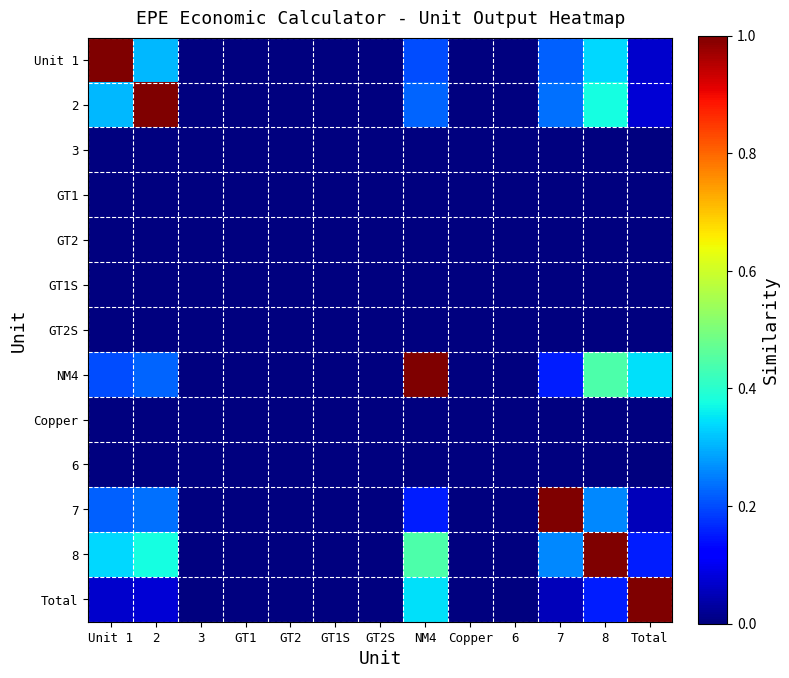

Reading left to right, what are all the values shown in this chart?

Unit 1: Unit 1=1.0	2=0.3	3=0.0	GT1=0.0	GT2=0.0	GT1S=0.0	GT2S=0.0	NM4=0.2	Copper=0.0	6=0.0	7=0.2	8=0.3	Total=0.1
2: Unit 1=0.3	2=1.0	3=0.0	GT1=0.0	GT2=0.0	GT1S=0.0	GT2S=0.0	NM4=0.2	Copper=0.0	6=0.0	7=0.2	8=0.4	Total=0.1
3: Unit 1=0.0	2=0.0	3=0.0	GT1=0.0	GT2=0.0	GT1S=0.0	GT2S=0.0	NM4=0.0	Copper=0.0	6=0.0	7=0.0	8=0.0	Total=0.0
GT1: Unit 1=0.0	2=0.0	3=0.0	GT1=0.0	GT2=0.0	GT1S=0.0	GT2S=0.0	NM4=0.0	Copper=0.0	6=0.0	7=0.0	8=0.0	Total=0.0
GT2: Unit 1=0.0	2=0.0	3=0.0	GT1=0.0	GT2=0.0	GT1S=0.0	GT2S=0.0	NM4=0.0	Copper=0.0	6=0.0	7=0.0	8=0.0	Total=0.0
GT1S: Unit 1=0.0	2=0.0	3=0.0	GT1=0.0	GT2=0.0	GT1S=0.0	GT2S=0.0	NM4=0.0	Copper=0.0	6=0.0	7=0.0	8=0.0	Total=0.0
GT2S: Unit 1=0.0	2=0.0	3=0.0	GT1=0.0	GT2=0.0	GT1S=0.0	GT2S=0.0	NM4=0.0	Copper=0.0	6=0.0	7=0.0	8=0.0	Total=0.0
NM4: Unit 1=0.2	2=0.2	3=0.0	GT1=0.0	GT2=0.0	GT1S=0.0	GT2S=0.0	NM4=1.0	Copper=0.0	6=0.0	7=0.2	8=0.4	Total=0.3
Copper: Unit 1=0.0	2=0.0	3=0.0	GT1=0.0	GT2=0.0	GT1S=0.0	GT2S=0.0	NM4=0.0	Copper=0.0	6=0.0	7=0.0	8=0.0	Total=0.0
6: Unit 1=0.0	2=0.0	3=0.0	GT1=0.0	GT2=0.0	GT1S=0.0	GT2S=0.0	NM4=0.0	Copper=0.0	6=0.0	7=0.0	8=0.0	Total=0.0
7: Unit 1=0.2	2=0.2	3=0.0	GT1=0.0	GT2=0.0	GT1S=0.0	GT2S=0.0	NM4=0.2	Copper=0.0	6=0.0	7=1.0	8=0.3	Total=0.1
8: Unit 1=0.3	2=0.4	3=0.0	GT1=0.0	GT2=0.0	GT1S=0.0	GT2S=0.0	NM4=0.4	Copper=0.0	6=0.0	7=0.3	8=1.0	Total=0.2
Total: Unit 1=0.1	2=0.1	3=0.0	GT1=0.0	GT2=0.0	GT1S=0.0	GT2S=0.0	NM4=0.3	Copper=0.0	6=0.0	7=0.1	8=0.2	Total=1.0